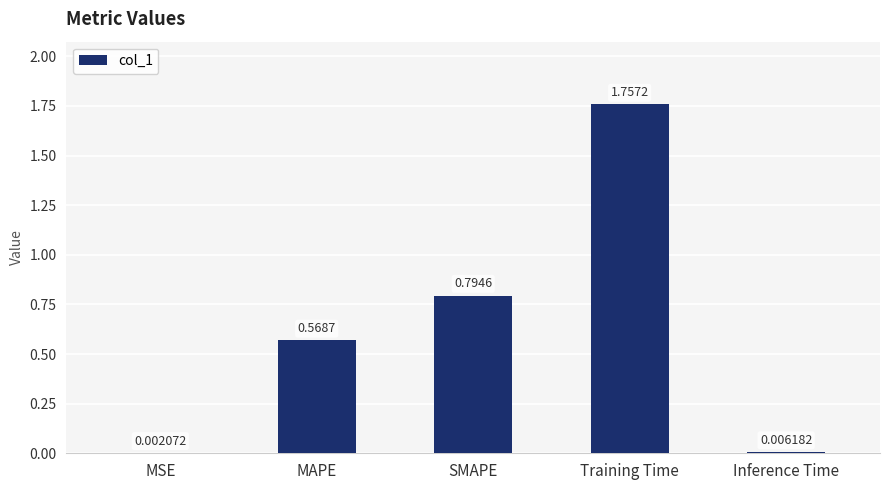

Where is the data nearest to the value 0?

MSE